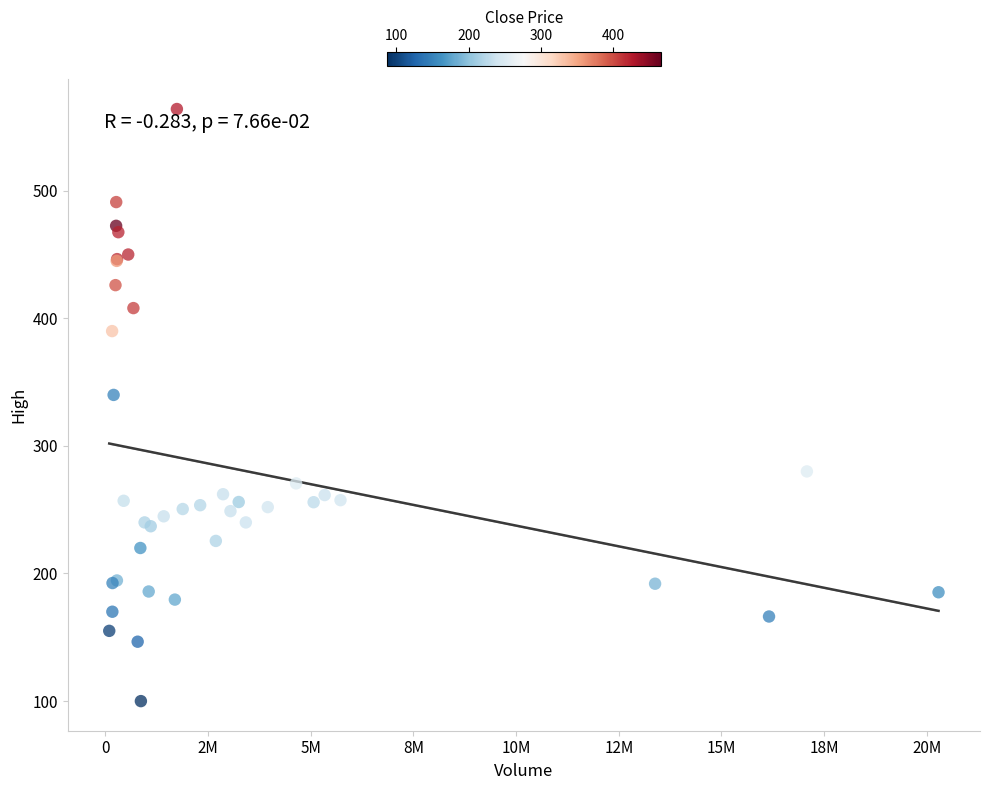

What Y value in the scatter plot is closest to 331?

340.0